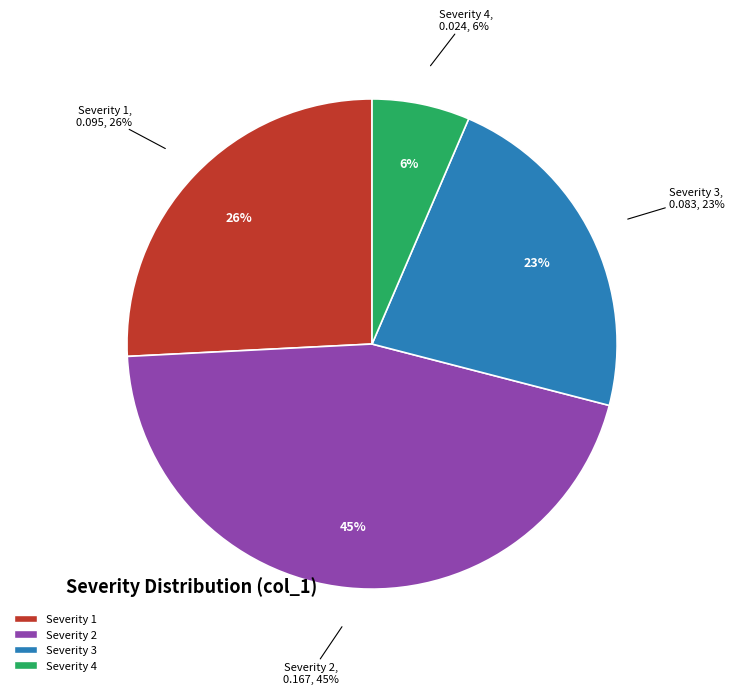

True or false: Severity 4 accounts for 20% of the total.

False